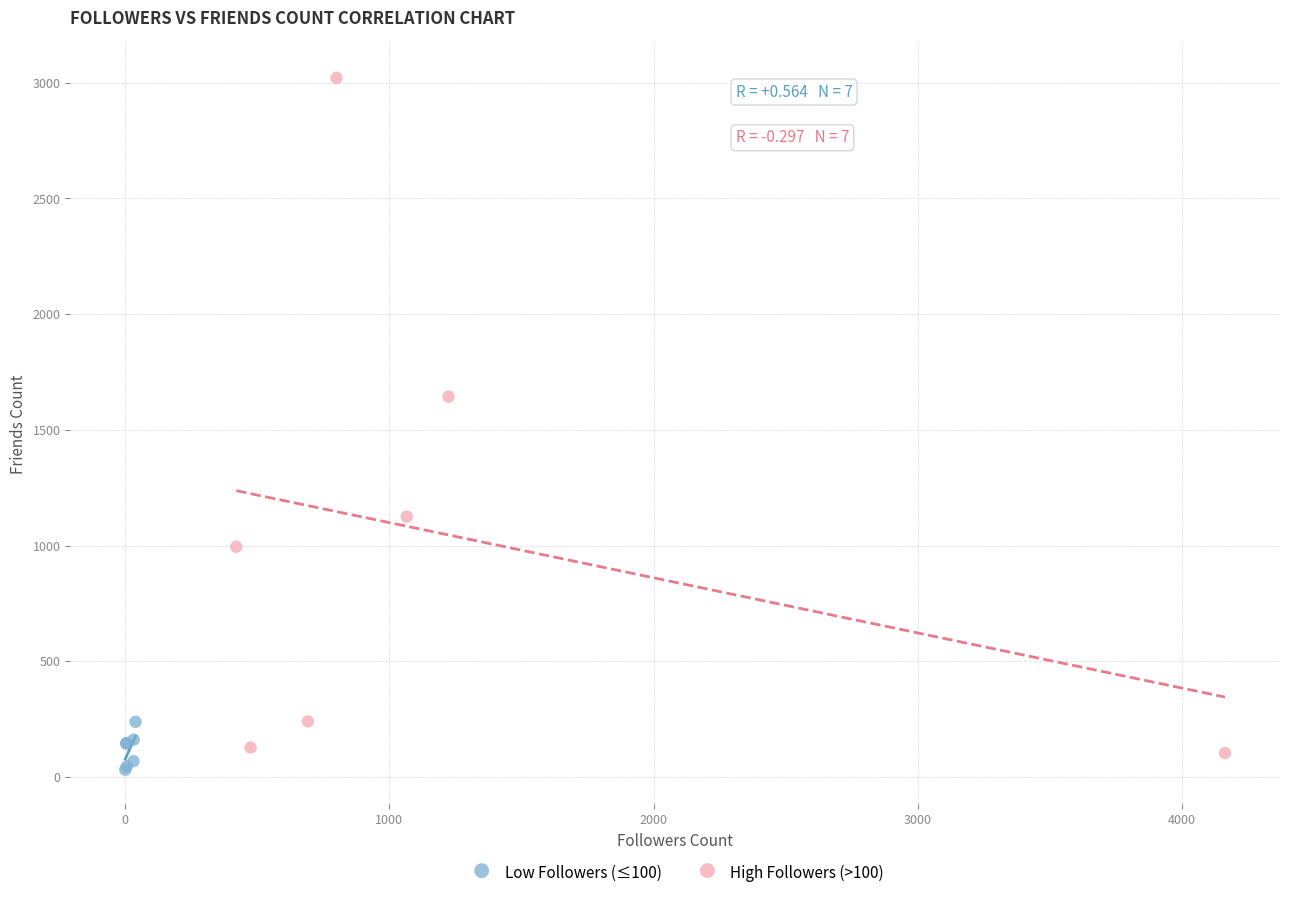

Which series contains the highest Y value?

High Followers (>100)